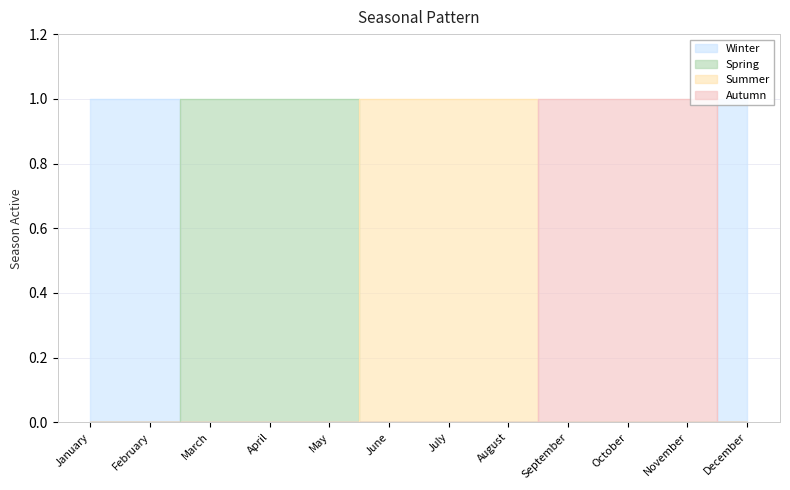

List the labels in order of Winter value, largest first.

January, February, December, March, April, May, June, July, August, September, October, November